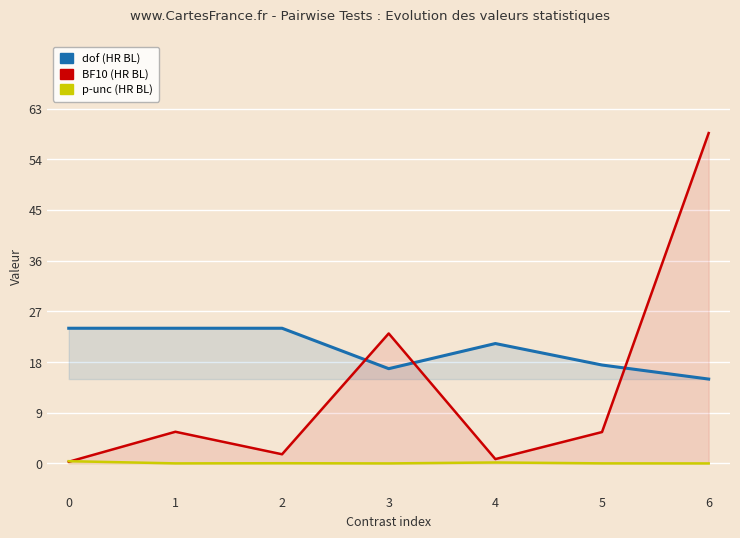

What is the total value across all series at 2?

25.7